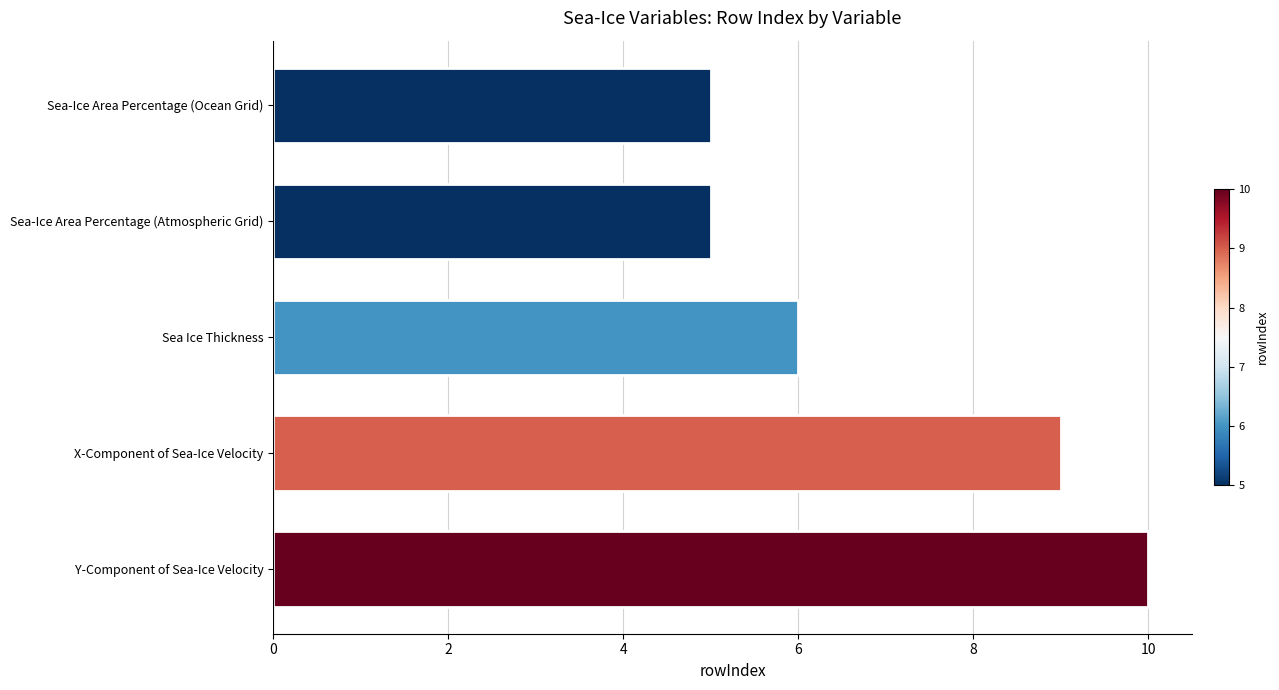

How many bars are there in total?

5